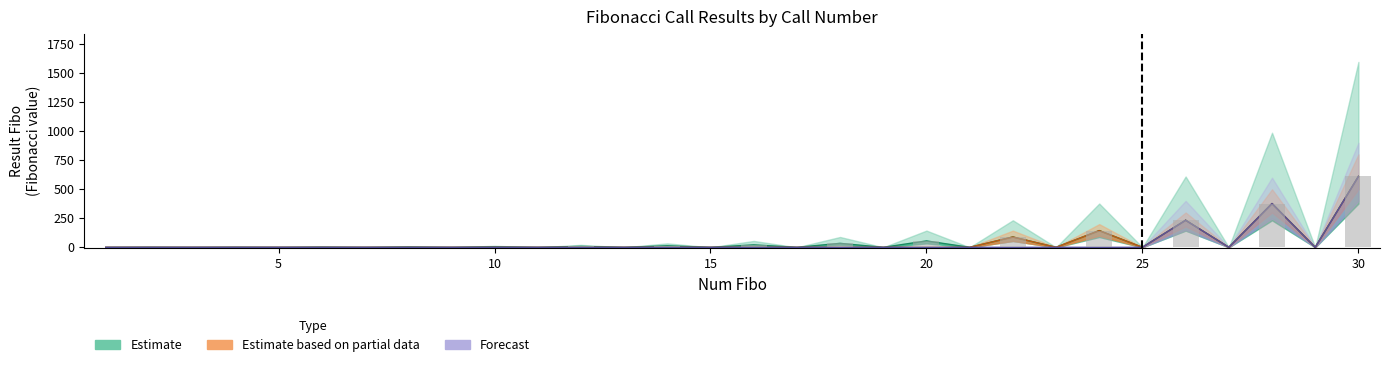

What is the value of the Result Fibo bar at the 2nd from the left?

1